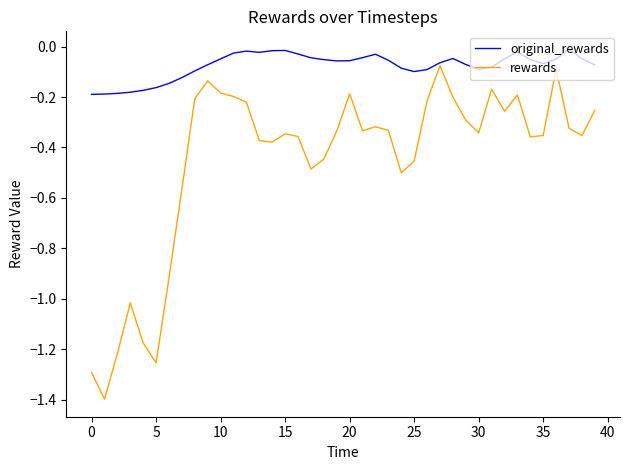

What is the minimum value for rewards?

-1.4